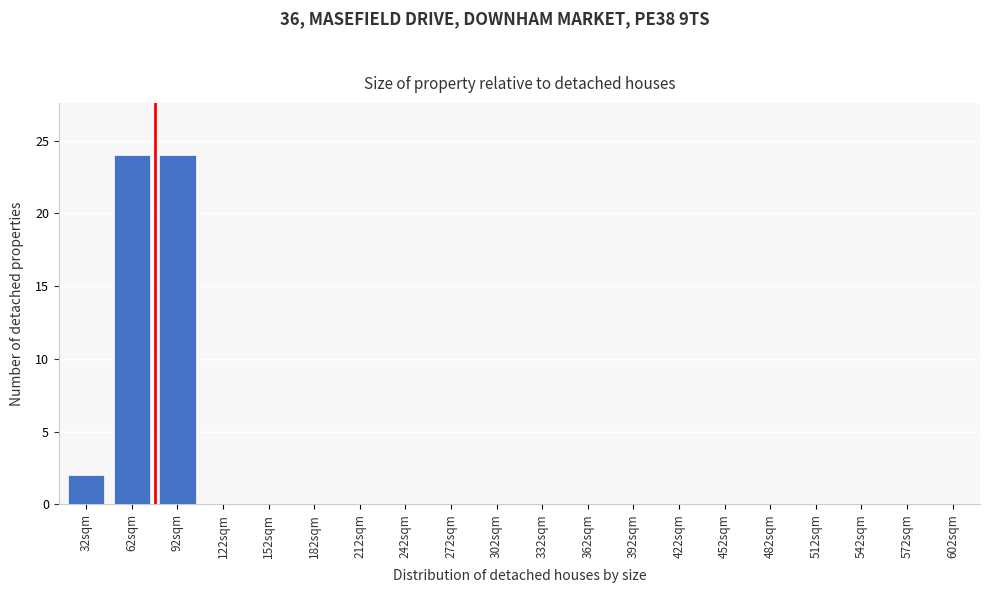

Reading right to left, list all the values displayed in this chart.

602sqm=0	572sqm=0	542sqm=0	512sqm=0	482sqm=0	452sqm=0	422sqm=0	392sqm=0	362sqm=0	332sqm=0	302sqm=0	272sqm=0	242sqm=0	212sqm=0	182sqm=0	152sqm=0	122sqm=0	92sqm=24	62sqm=24	32sqm=2